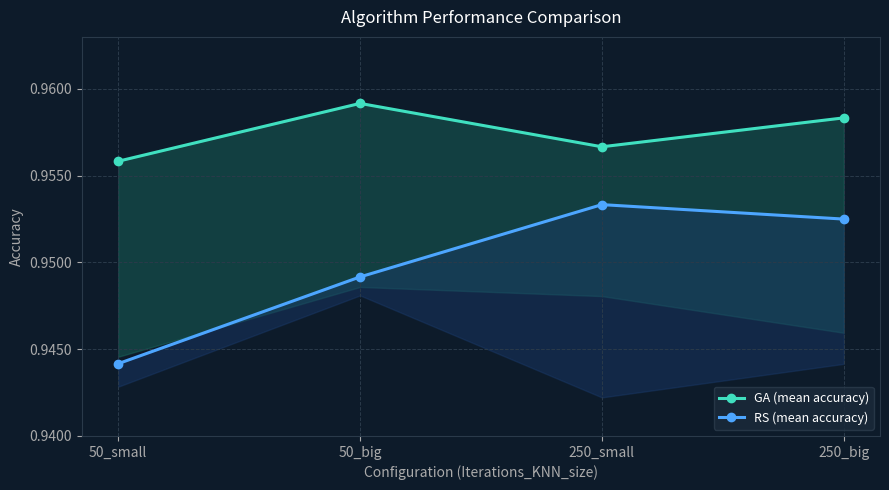

Between 50_small and 250_small, which is larger?

250_small